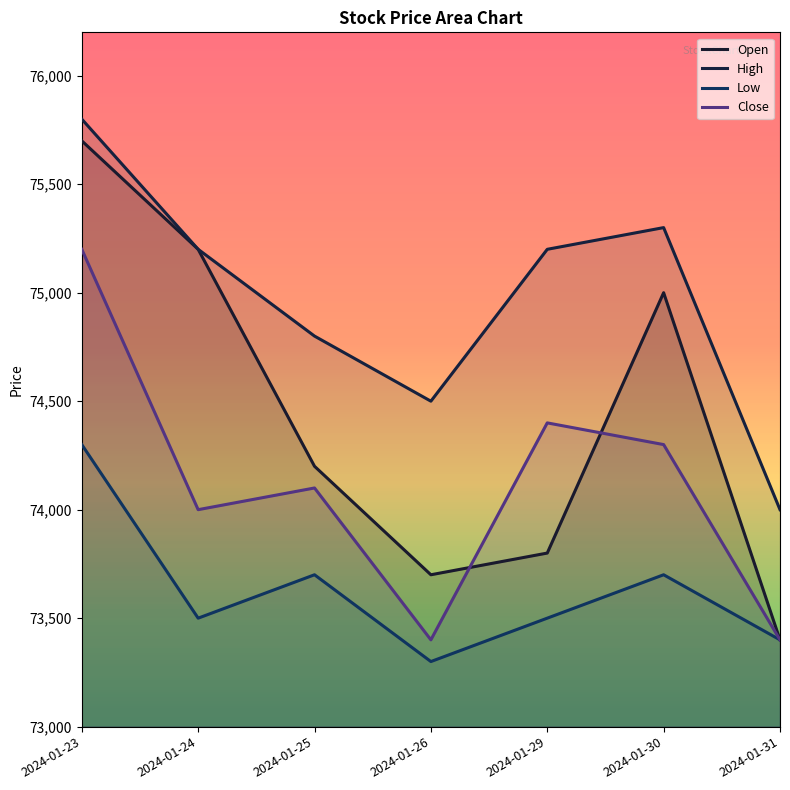

At which category does High reach its first local peak?

2024-01-30